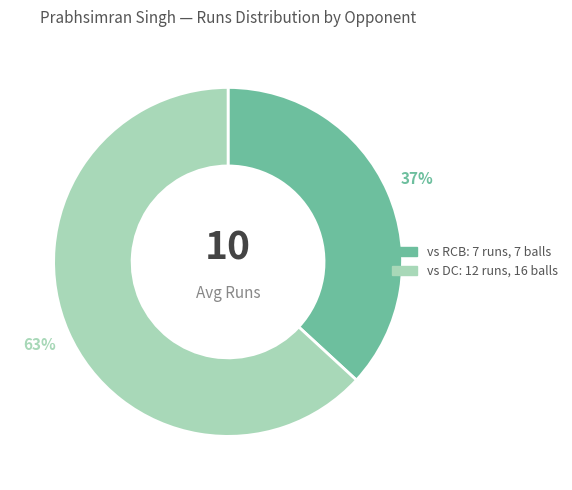

Does any single category account for the majority?

Yes